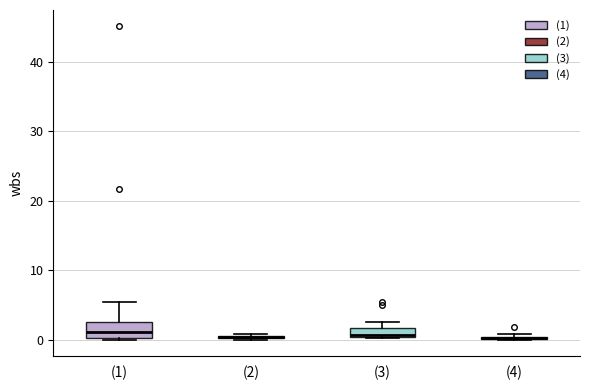

Where is the upper edge of the box for (4) on the y-axis? The values are not printed on the chart, so give them approximately, as read against the axis.

1